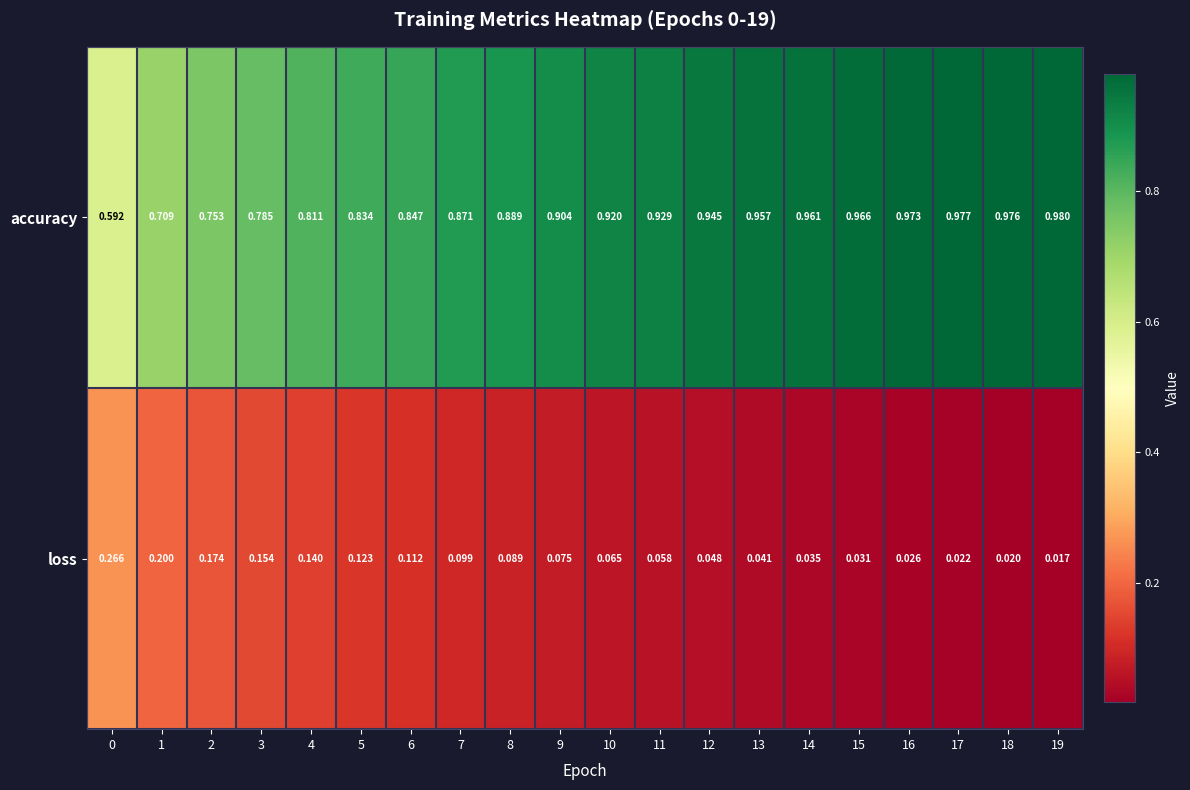

Is the value of accuracy at 13 greater than the value of loss at 9?

Yes